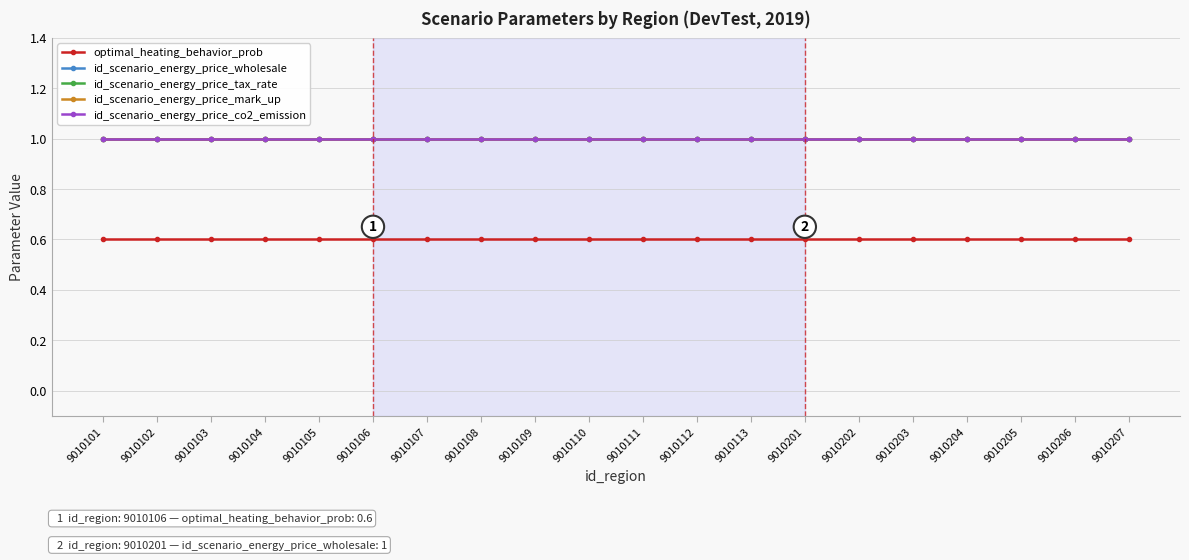

What is the spread (max minus min) of values at 9010107?

0.4